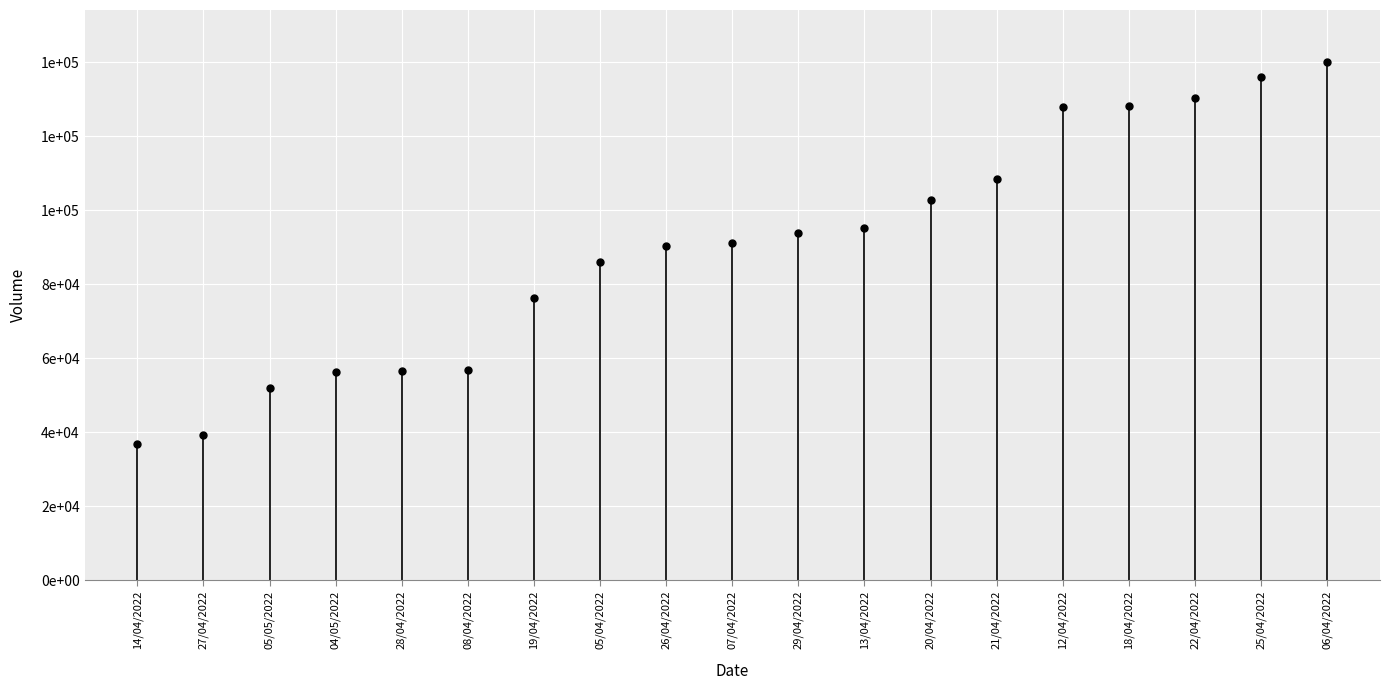

Is it true that the value at 14/04/2022 is -12809?

False